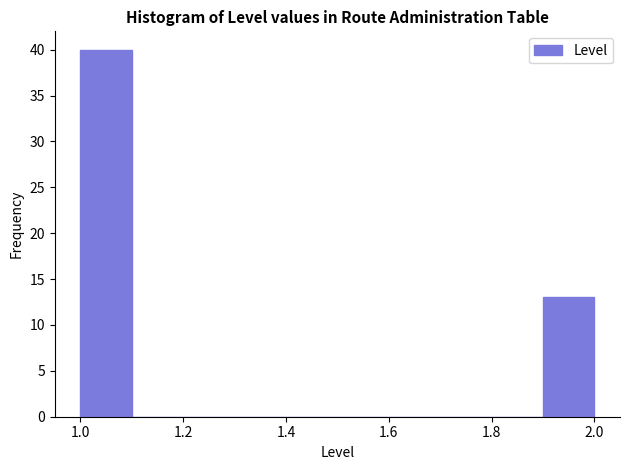

Over which range of the x-axis is the bar tallest?

1.0 to 1.1